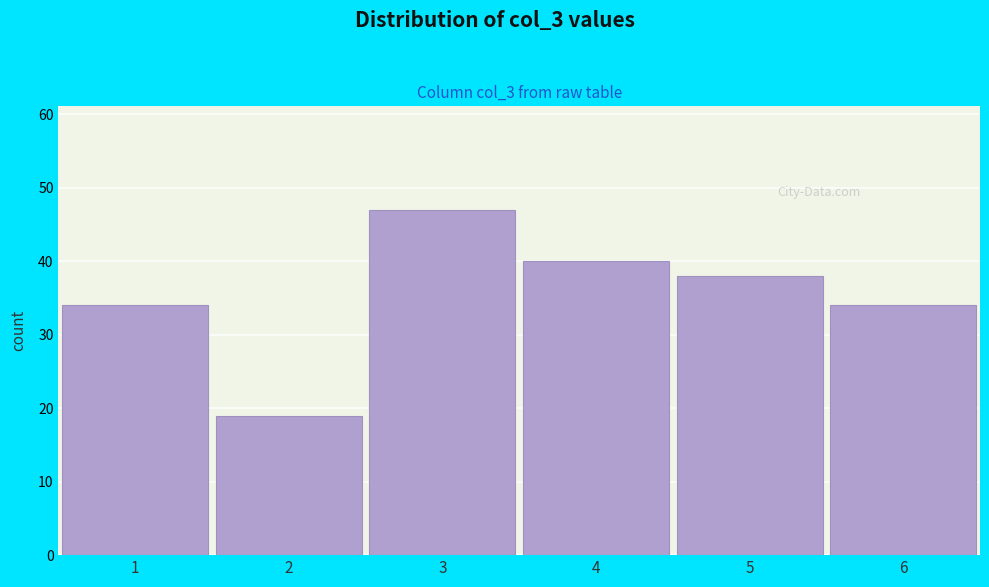

Reading left to right, extract all data points from this chart.

34	19	47	40	38	34